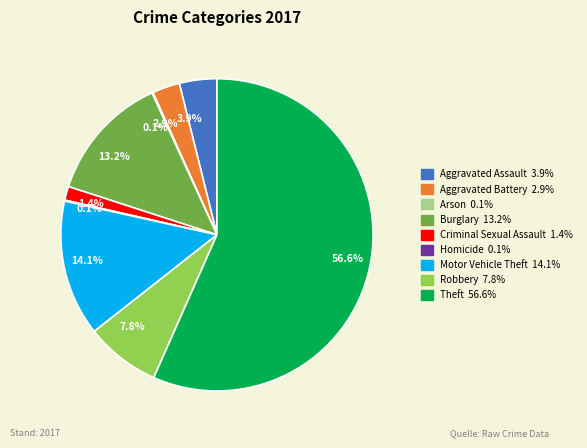

What is the largest slice in the pie chart?

Theft